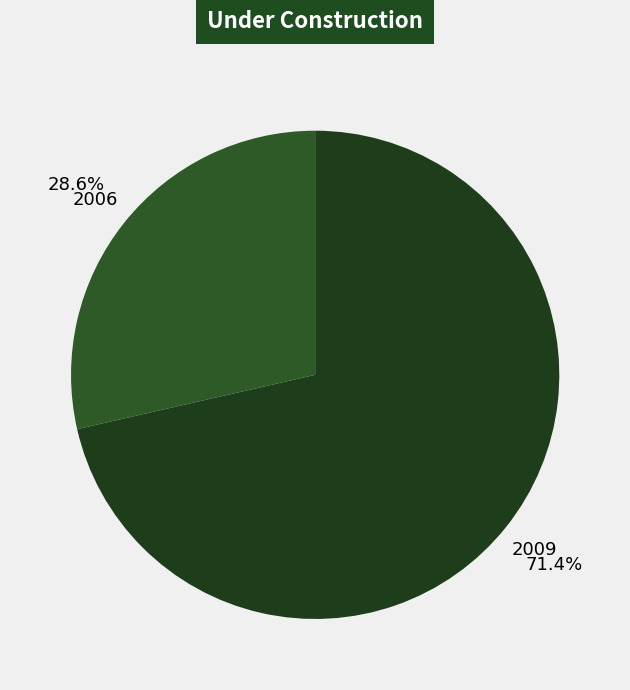

Count the number of slices in the pie.

2